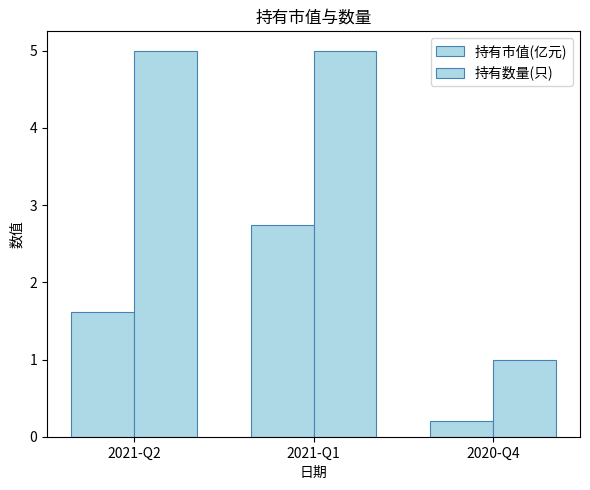

How many categories are shown in the chart?

3